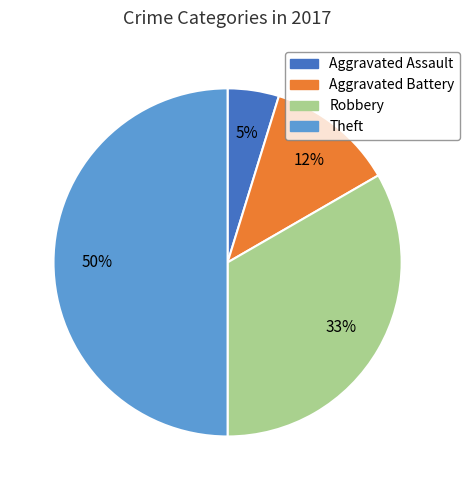

To the nearest percent, what is the difference between the largest and smallest slice percentages?

45%